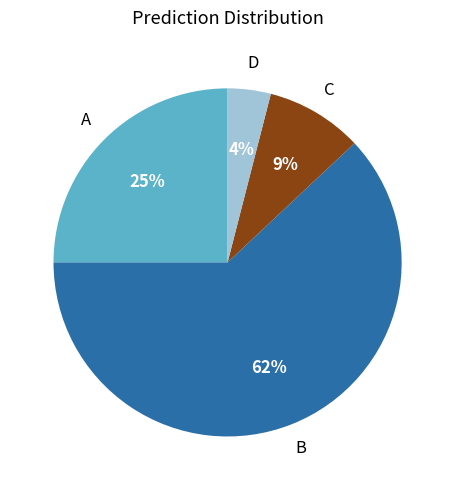

To the nearest percent, what is the difference between the largest and smallest slice percentages?

58%